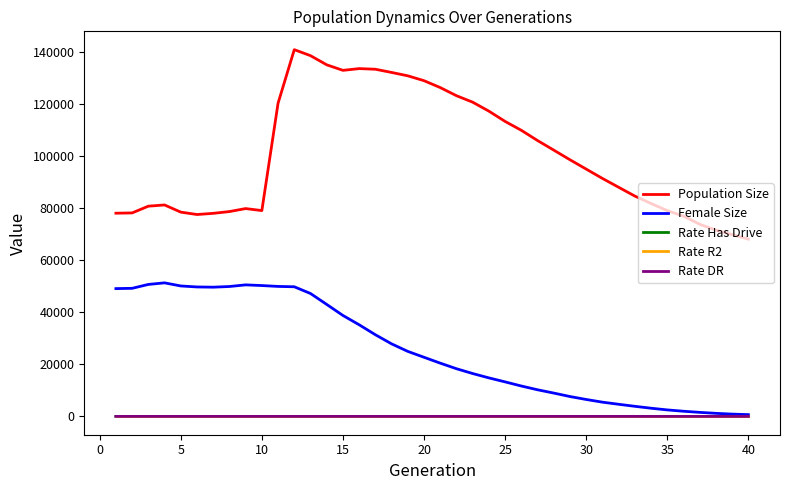

Which series has the largest total across all categories?

Population Size